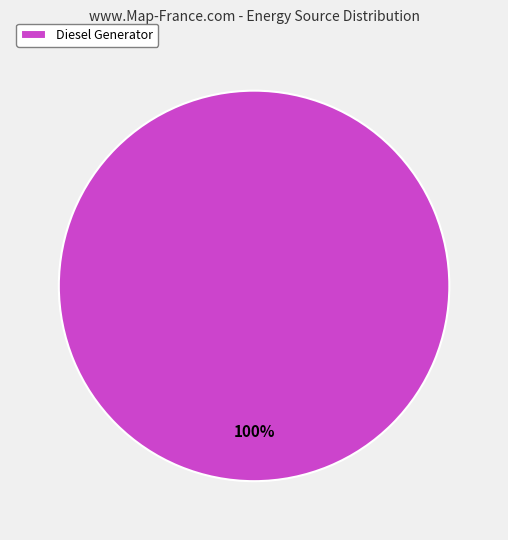

Rank the categories by value from lowest to highest.

Diesel Generator